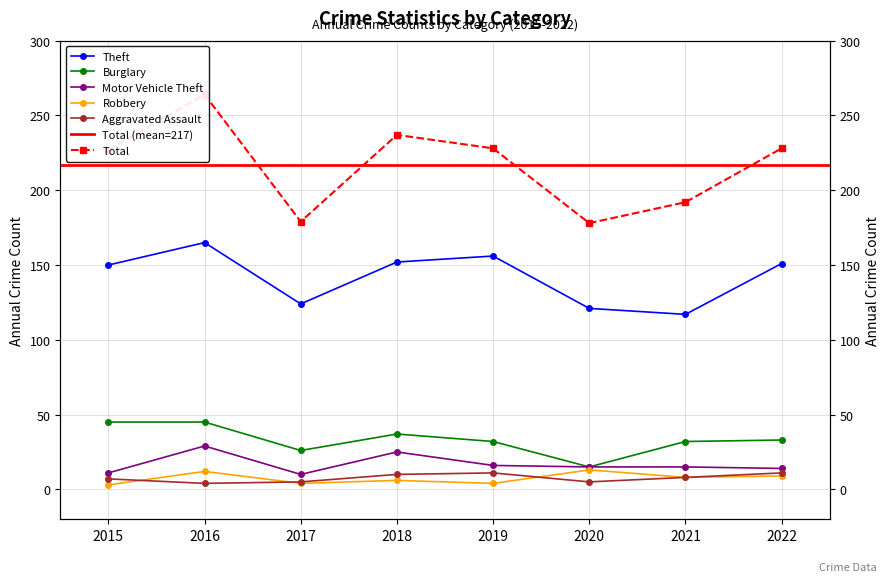

What is the sum of all Burglary values?

265